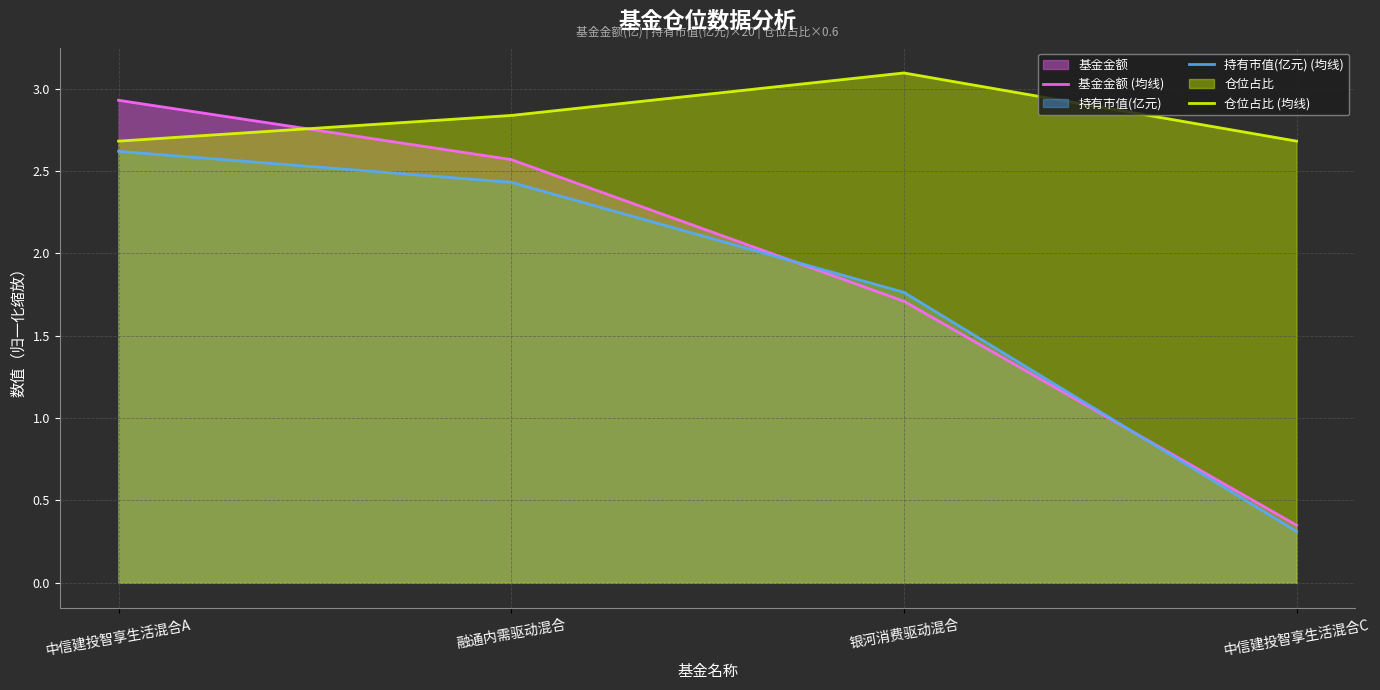

Between 融通内需驱动混合 and 中信建投智享生活混合C, which is larger?

融通内需驱动混合